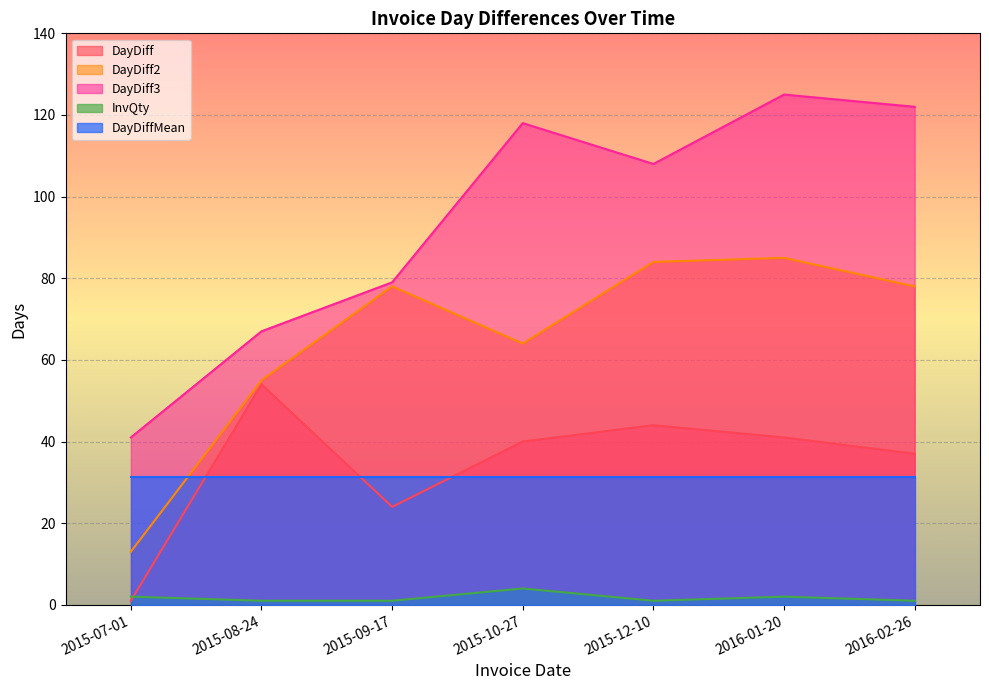

How many lines are shown in the chart?

5